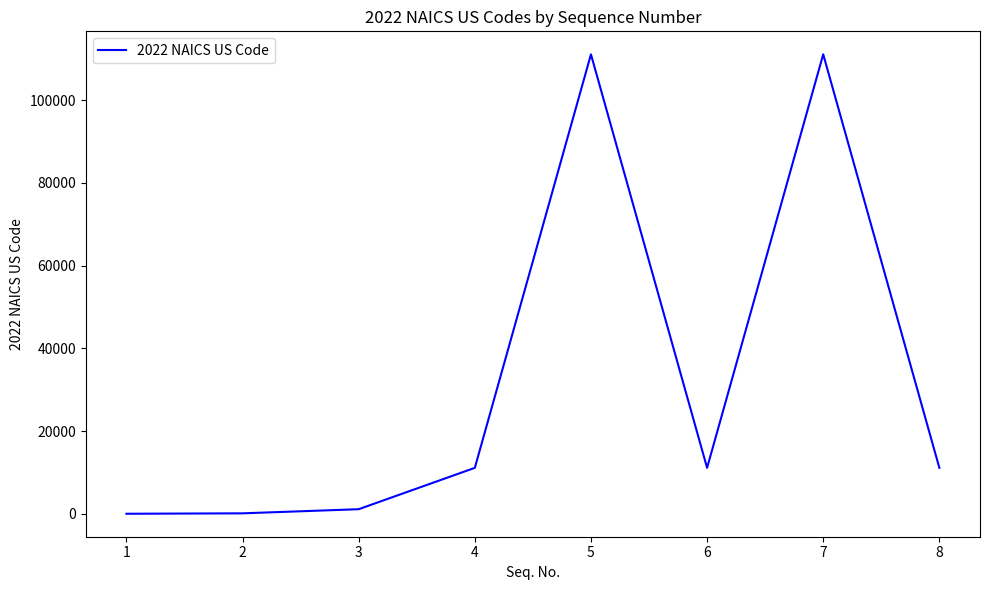

What is the greatest value displayed?

111120